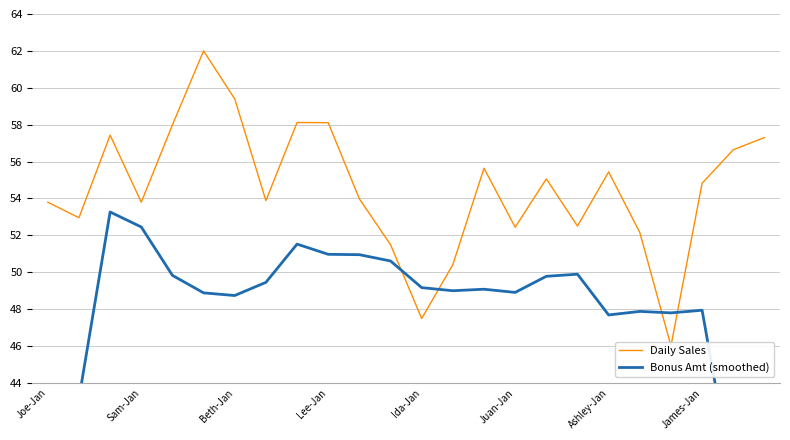

Between Ida-Jan and Ashley-Jan, which series saw the biggest shift?

Daily Sales